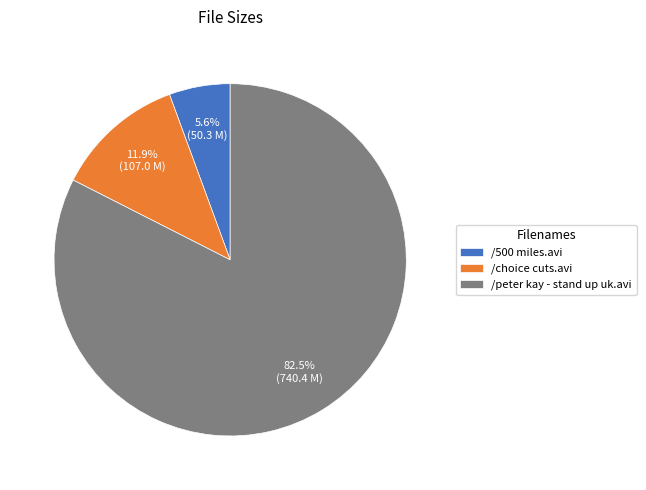

Which slice is the smallest?

/500 miles.avi